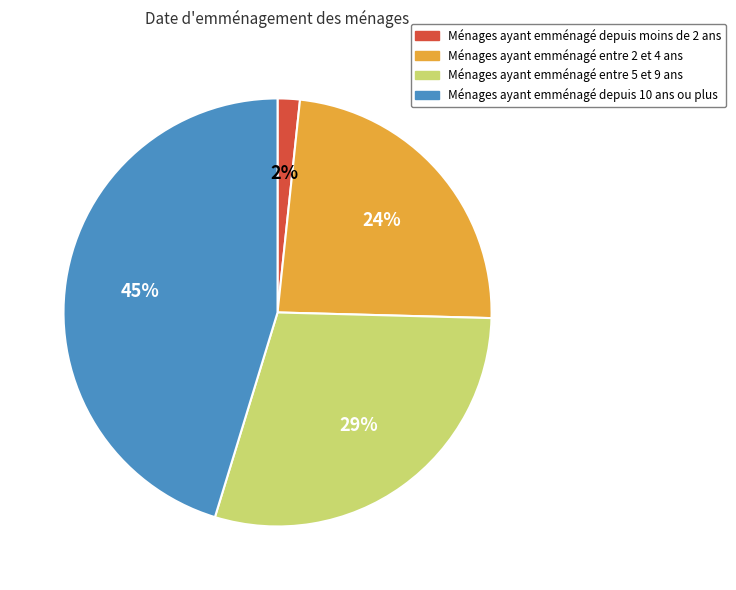

Is it true that Ménages ayant emménagé entre 2 et 4 ans is 38% of the pie?

False